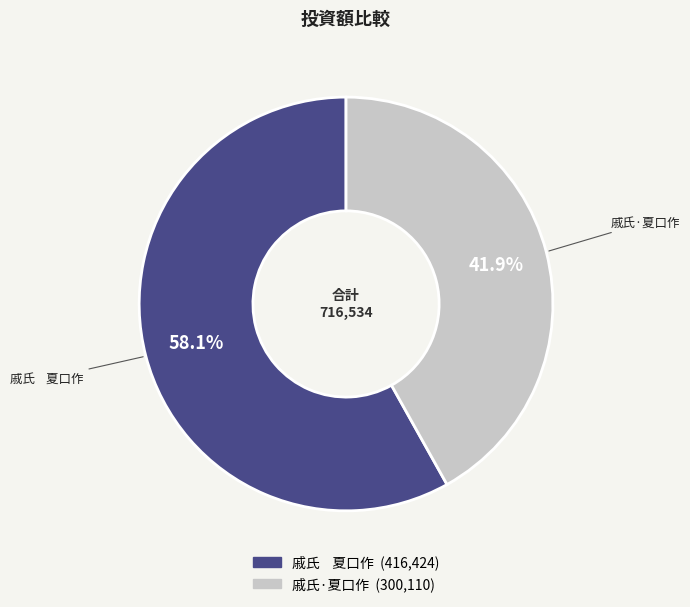

Does any single category account for the majority?

Yes